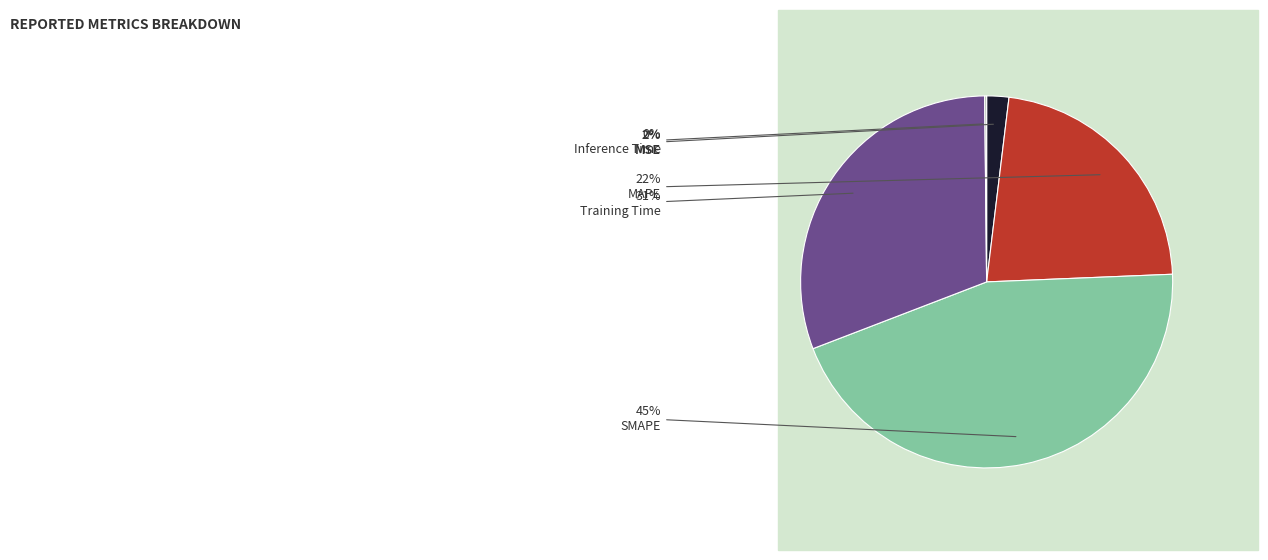

Between MAPE and Training Time, which is larger?

Training Time